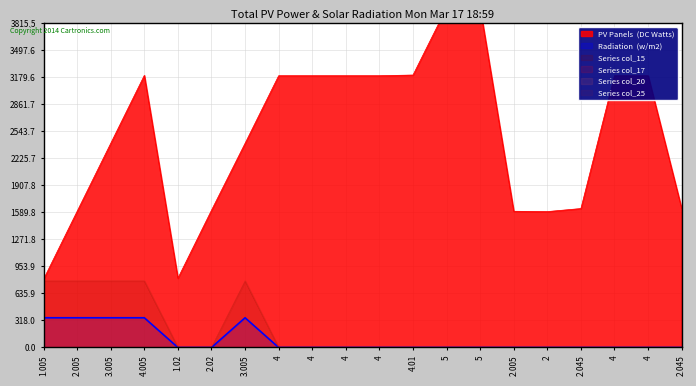

At which category does col_17 reach its first local peak?

3.005